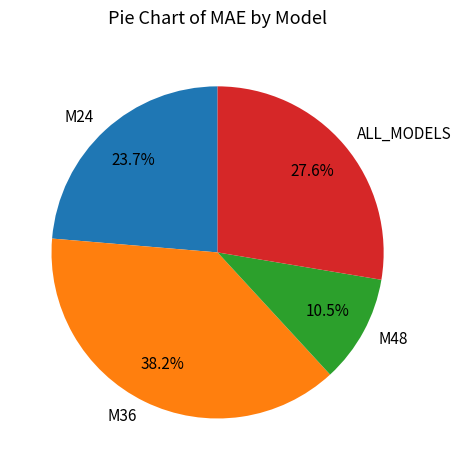

To the nearest percent, what is the difference between the M48 and M24 slice percentages?

13%